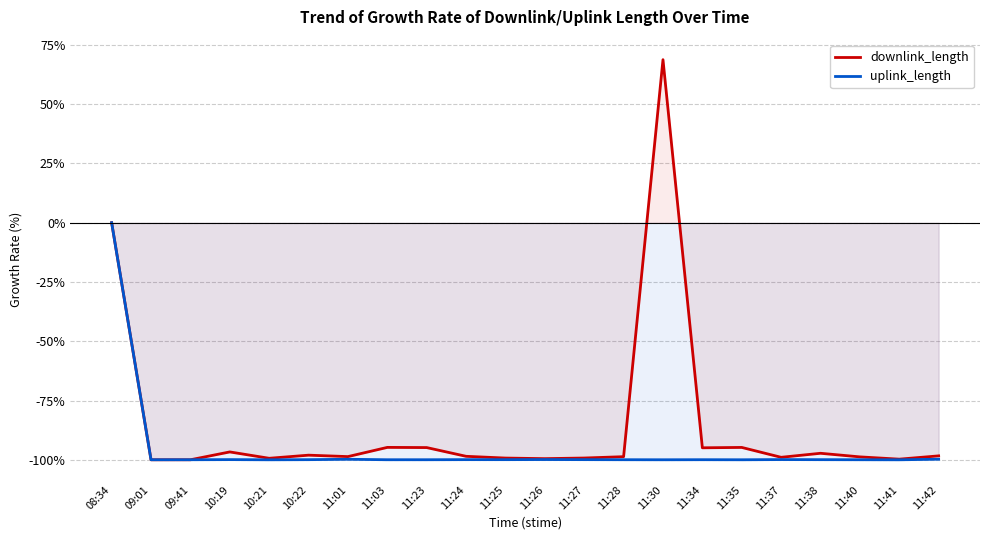

Is the value of downlink_length at 11:26 greater than the value of uplink_length at 11:28?

Yes